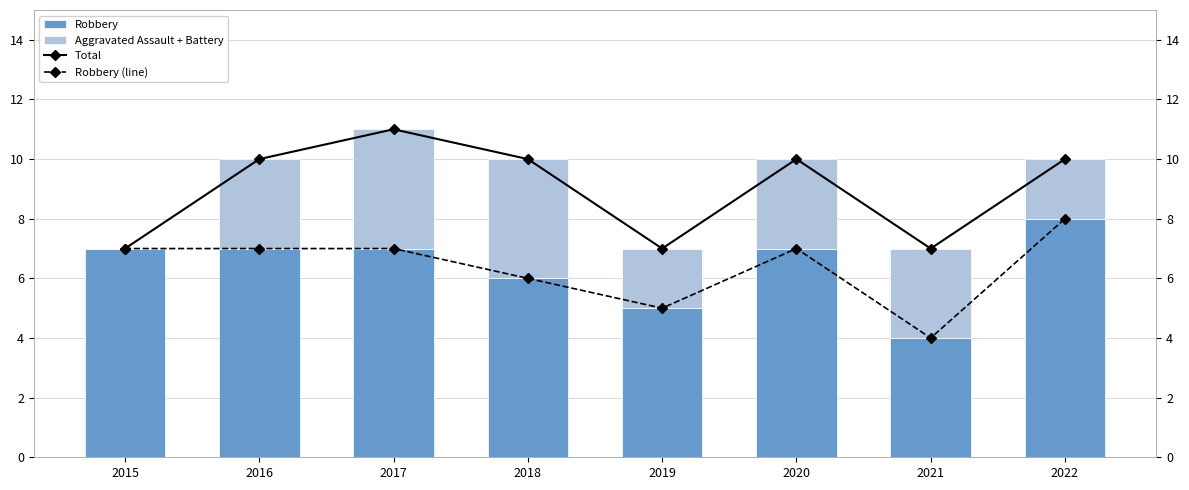

Which series changed the most between 2019 and 2022?

Robbery